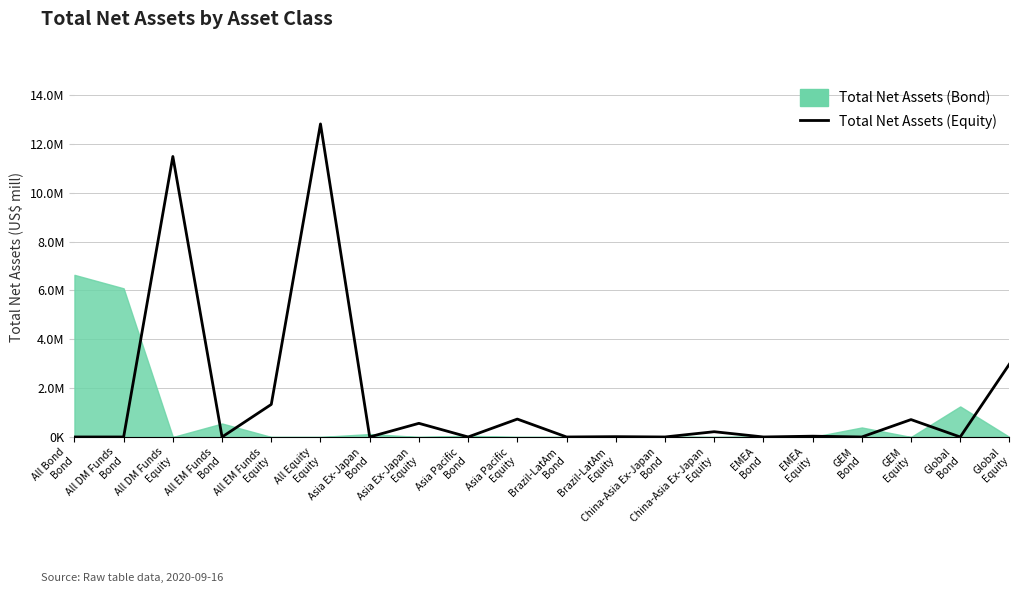

Where is the data nearest to the value 6409088?

Global
Equity